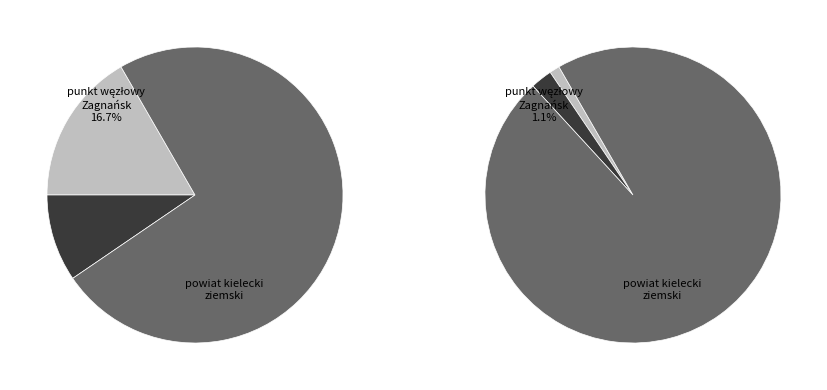

Is the sum of rep_index_4 and rep_index_5 greater than half?

No